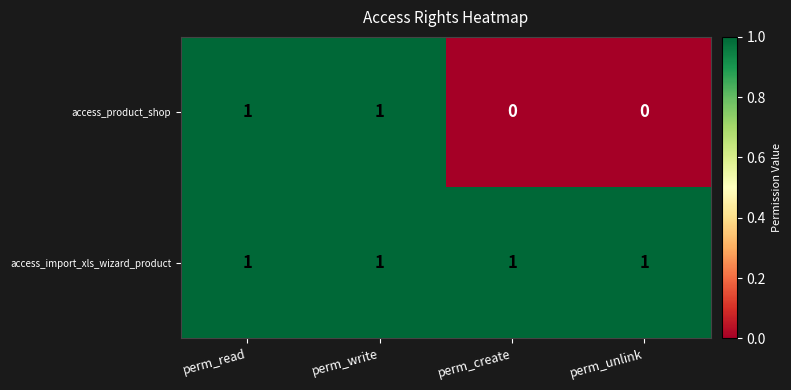

Is it true that access_import_xls_wizard_product equals 1 at perm_unlink?

True